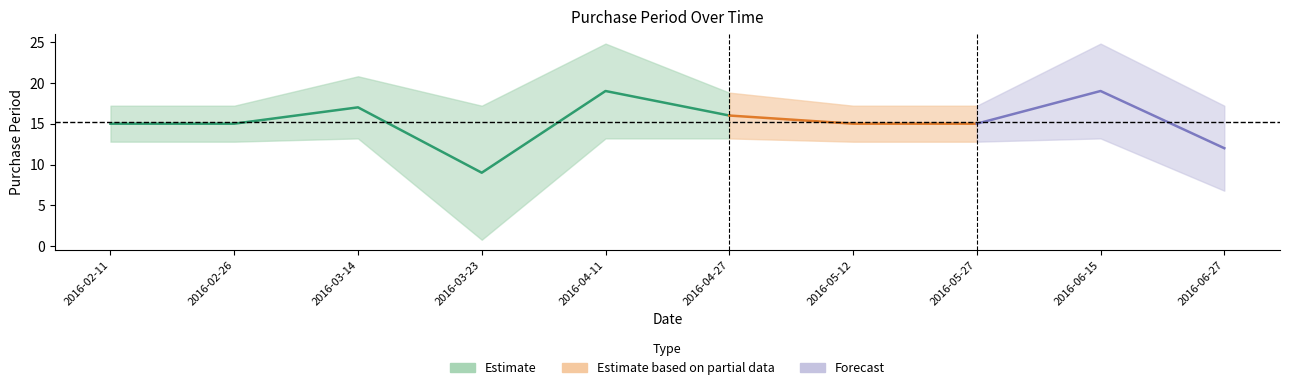

What is the greatest value displayed?

19